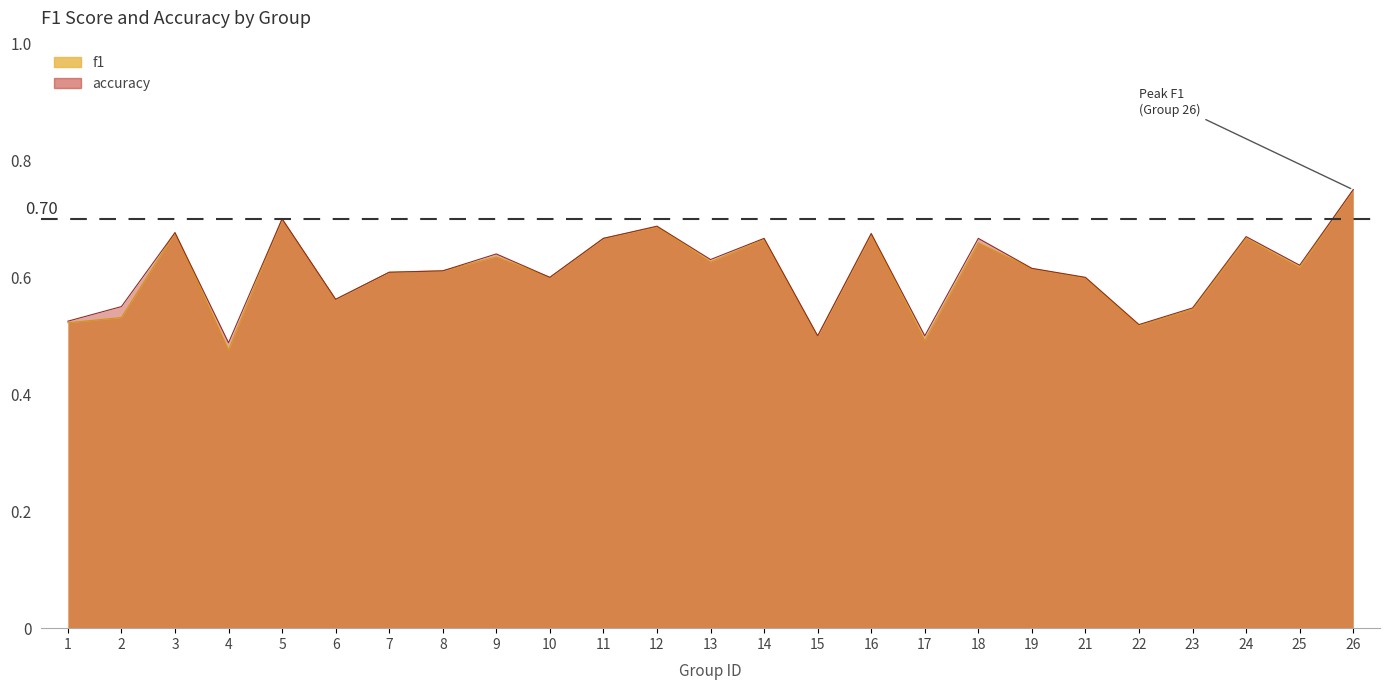

Which series has the largest range (max minus min)?

f1